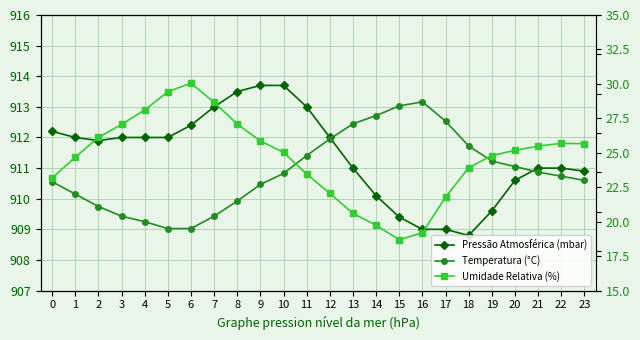

What is the minimum value shown in the chart?

19.5